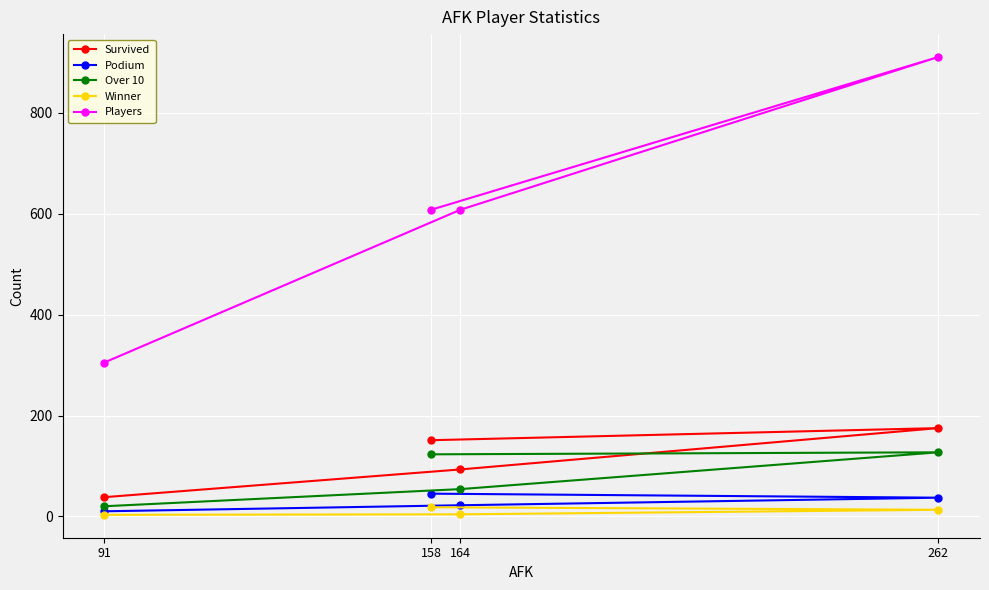

What is the lowest value of the Winner series?

3